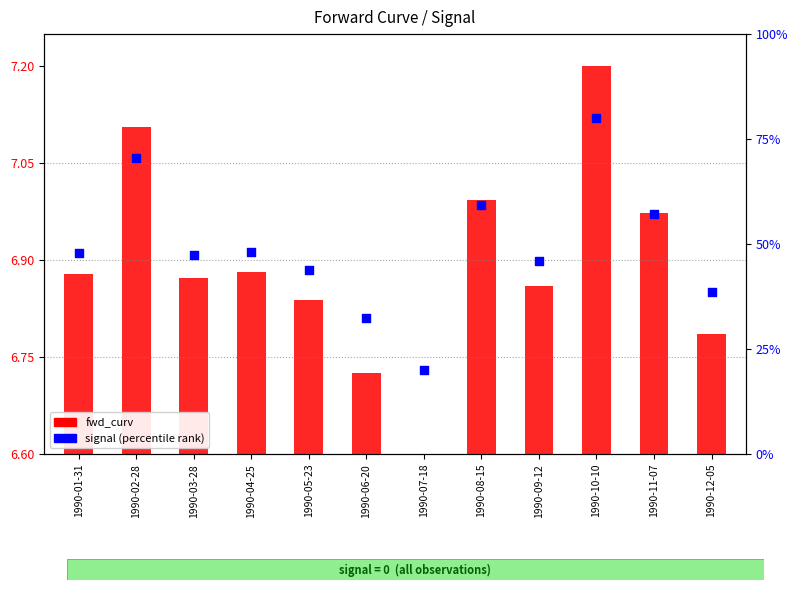

Which series has the widest spread of Y values?

signal (percentile)